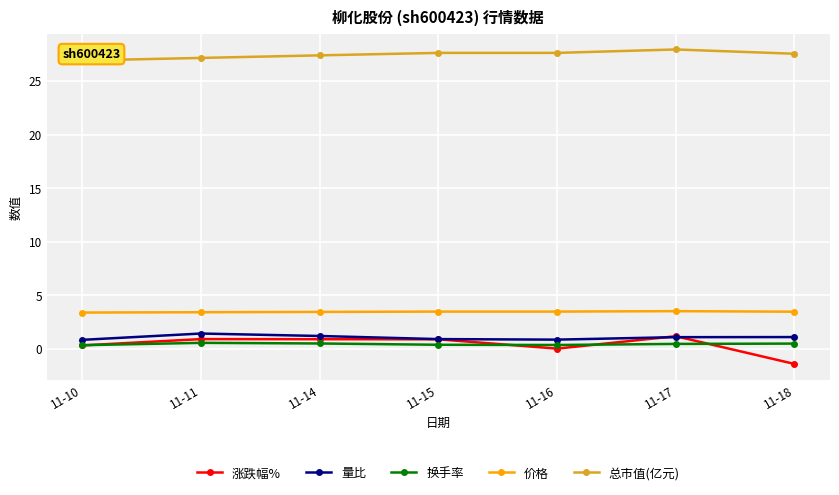

True or false: 总市值(亿元) has more than 1 interior local peaks.

False